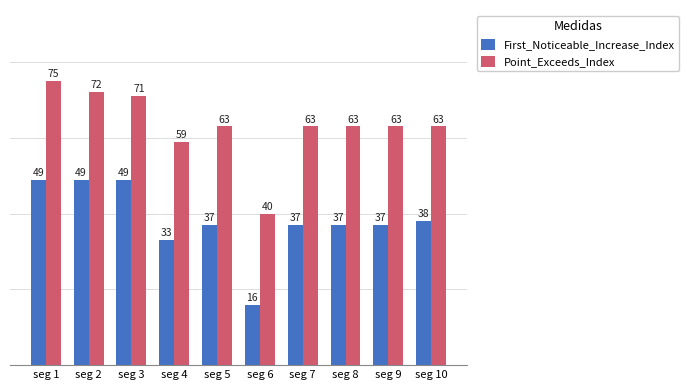

What are all the series names shown in the legend?

First_Noticeable_Increase_Index, Point_Exceeds_Index